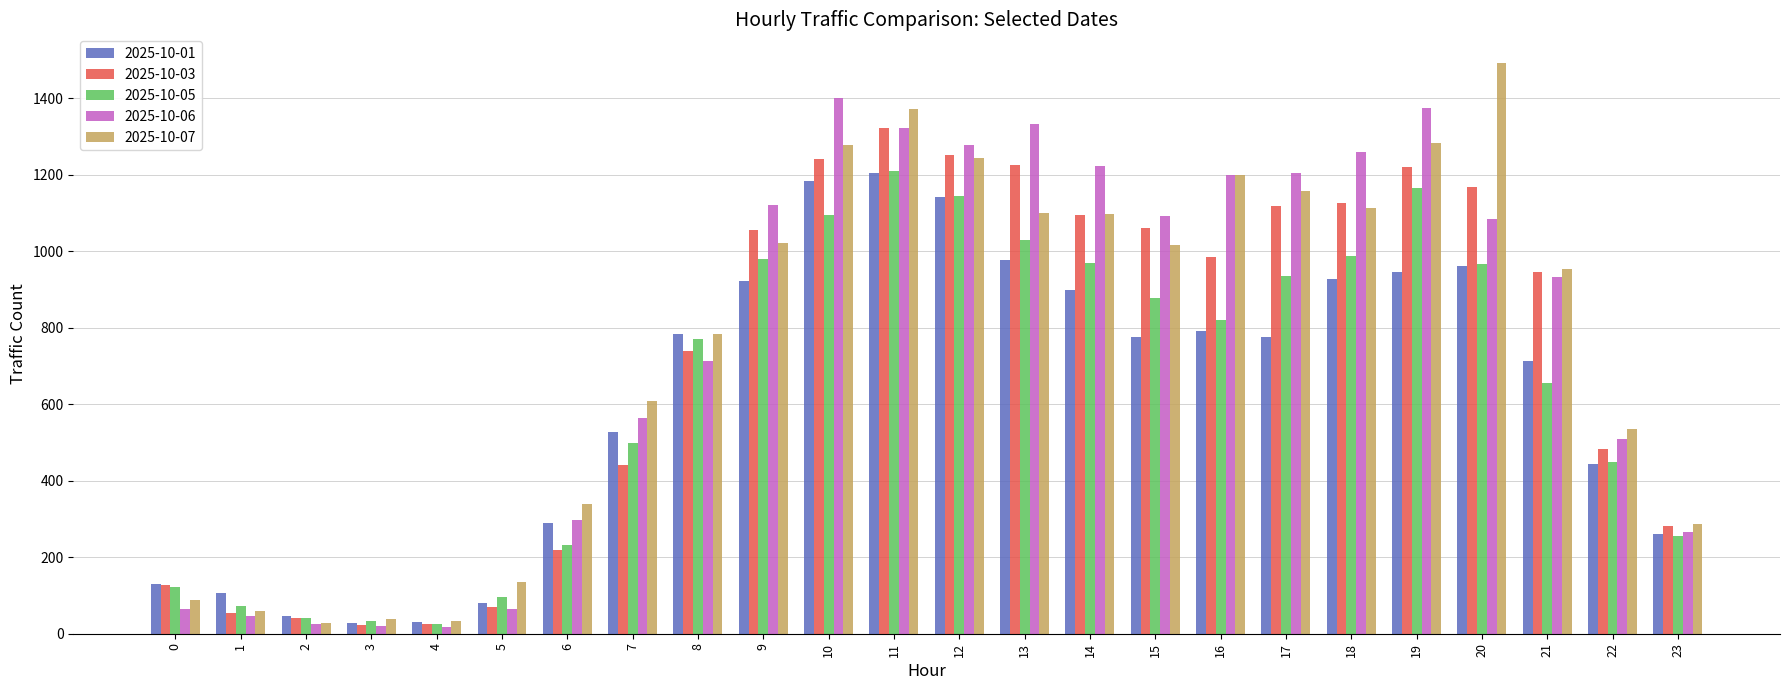

Is it true that 2025-10-06 equals 2113 at 18?

False